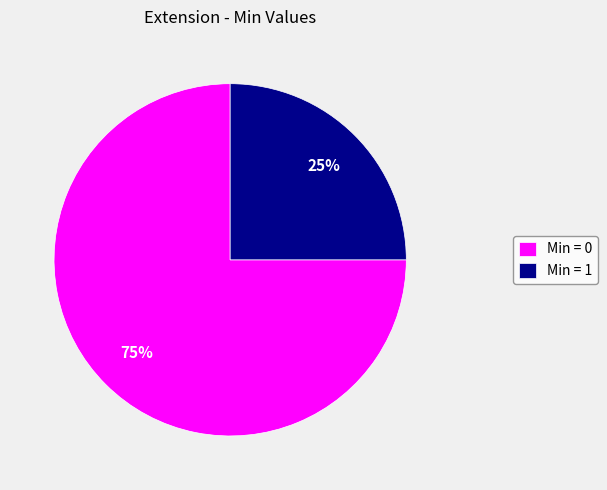

The Min = 0 slice represents 68% of the pie. True or false?

False